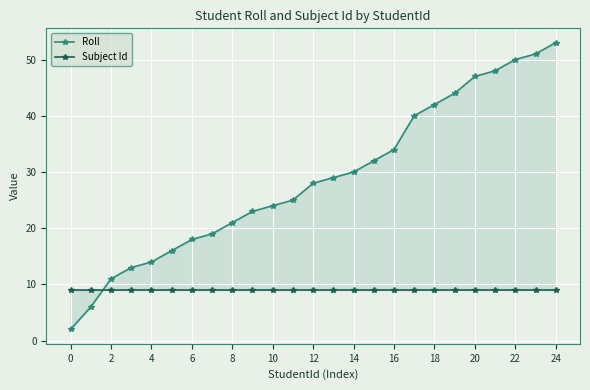

Which series has the largest total across all categories?

Roll